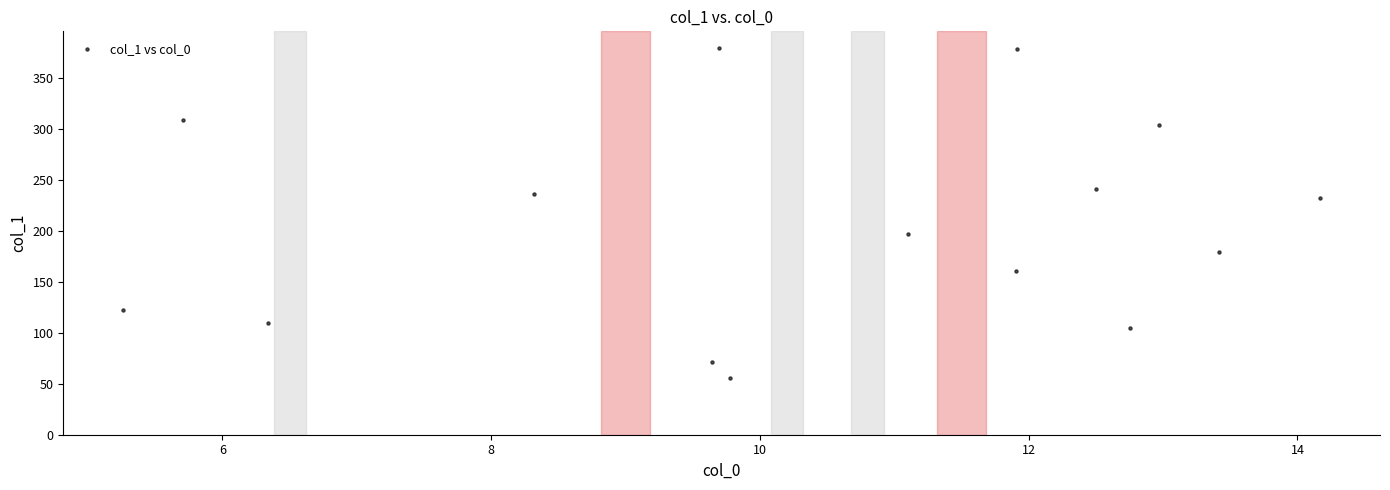

What Y value in the scatter plot is closest to 217?

231.9